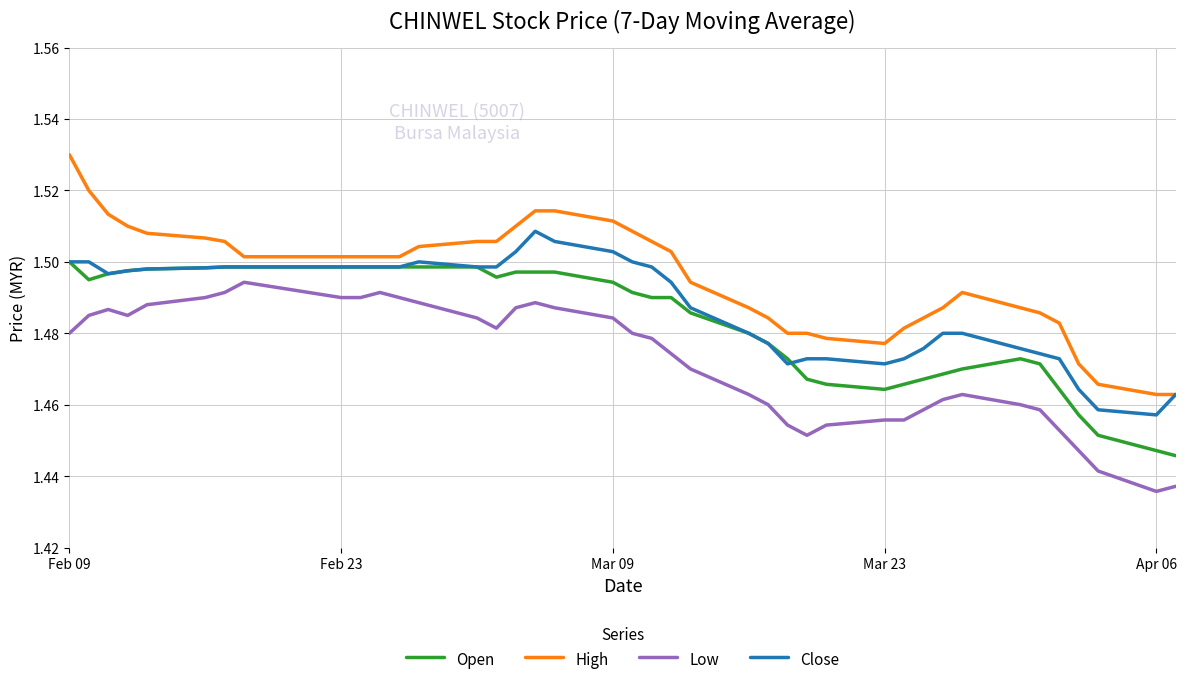

Which series has the largest total across all categories?

High